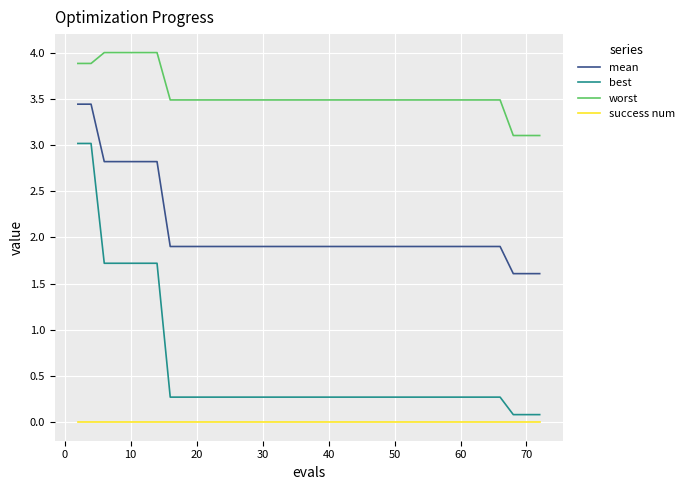

List the series in order of their peak value, highest first.

worst, mean, best, success num